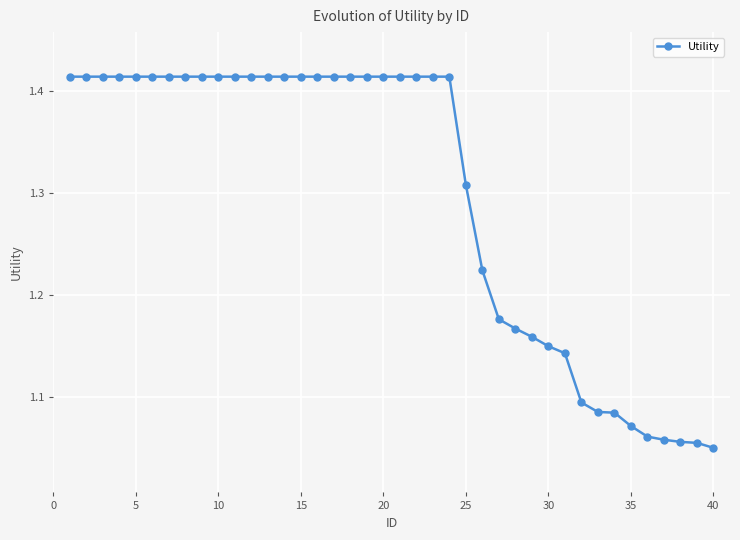

What is the difference between the second highest and second lowest values?

0.4